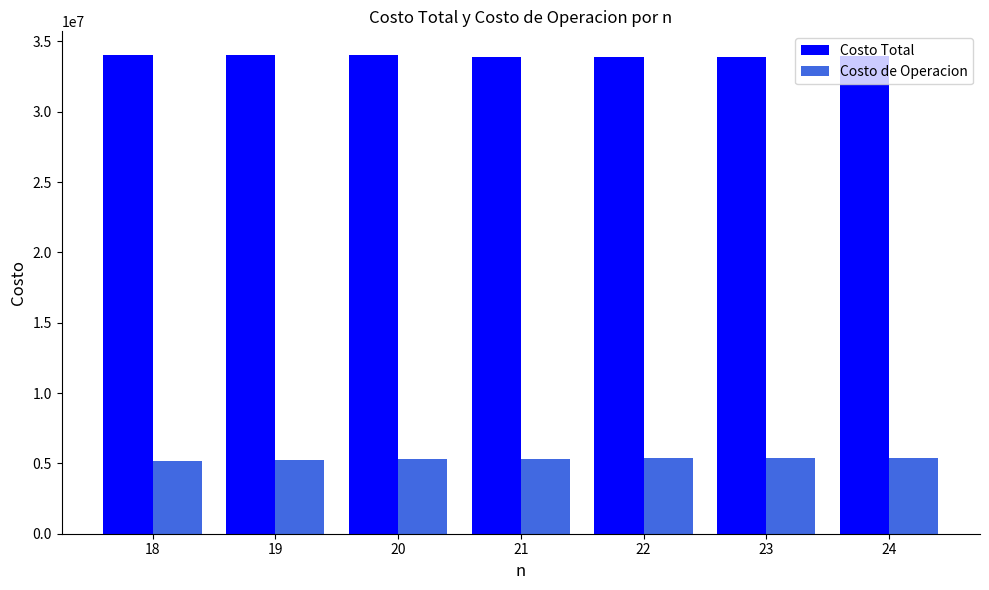

List the series in order of their peak value, highest first.

Costo Total, Costo de Operacion